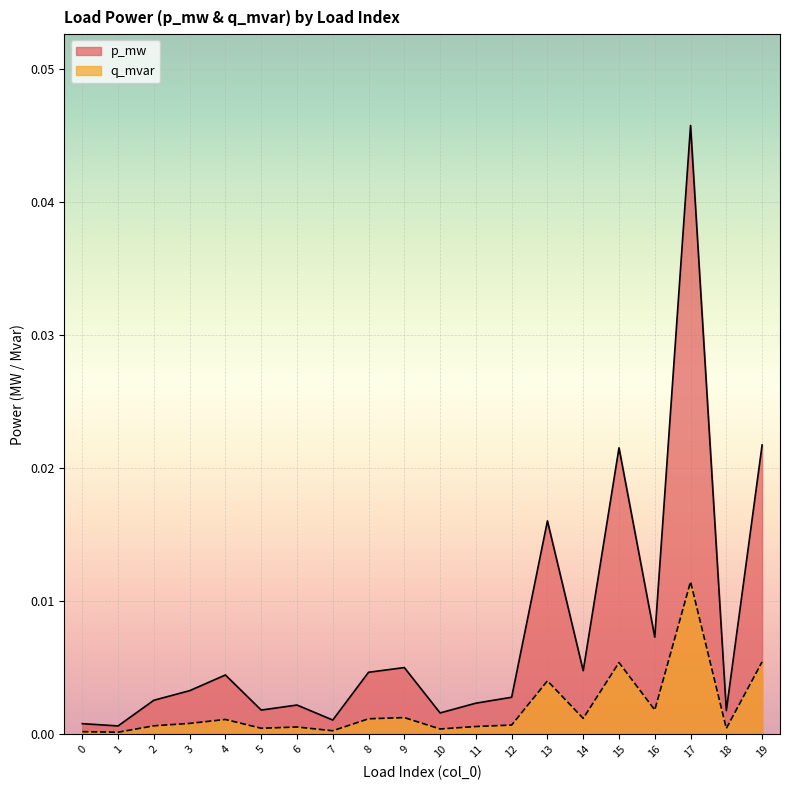

Which category has the lowest value in the q_mvar series?

1